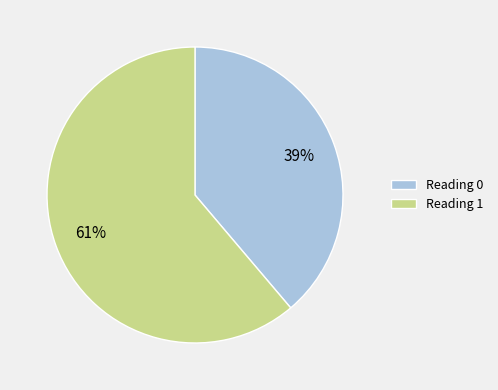

Combined, do Reading 1 and Reading 0 account for over 50%?

Yes